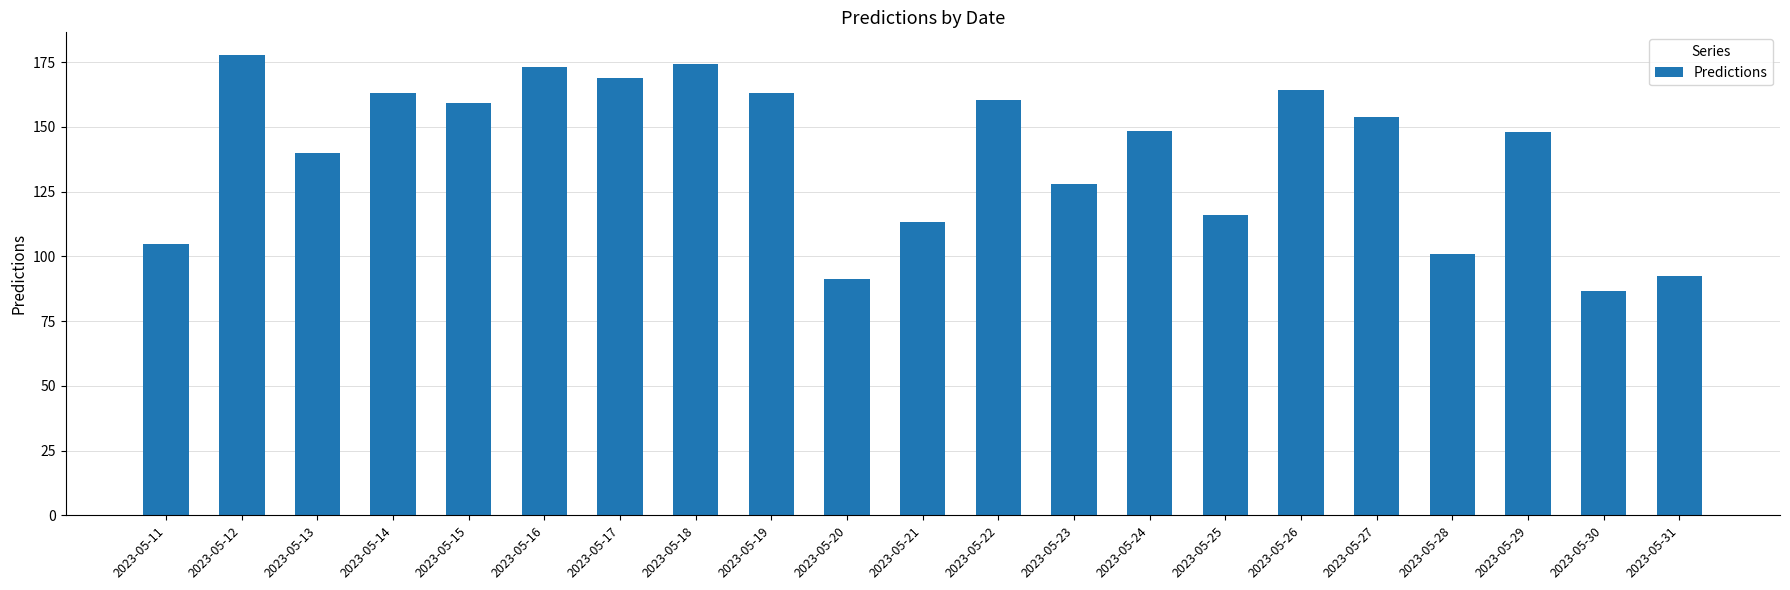

What value does the data have at 2023-05-22?

160.3